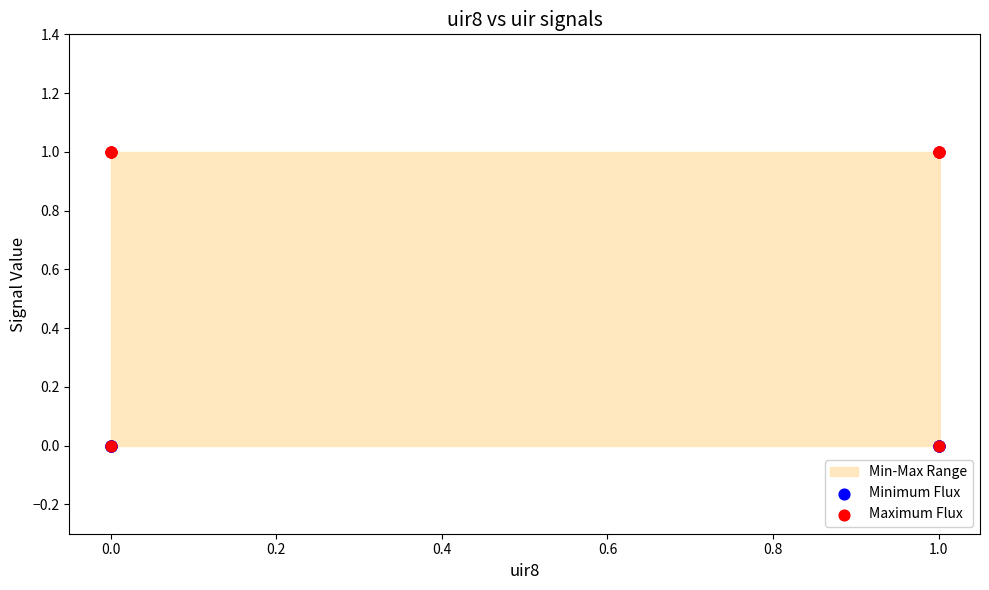

Which series contains the highest Y value?

Minimum Flux